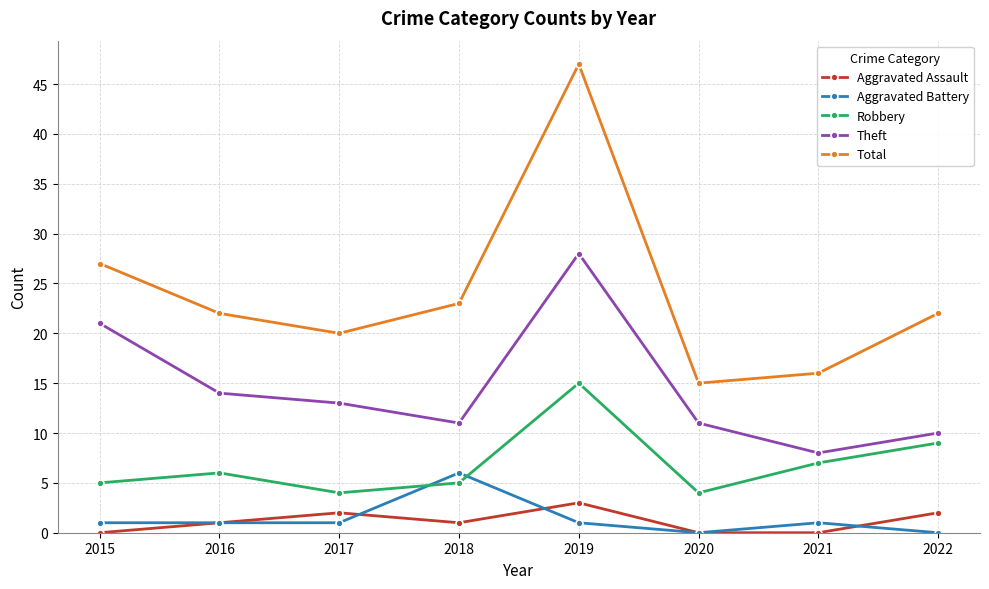

Is this an area chart (filled region under the line)?

No